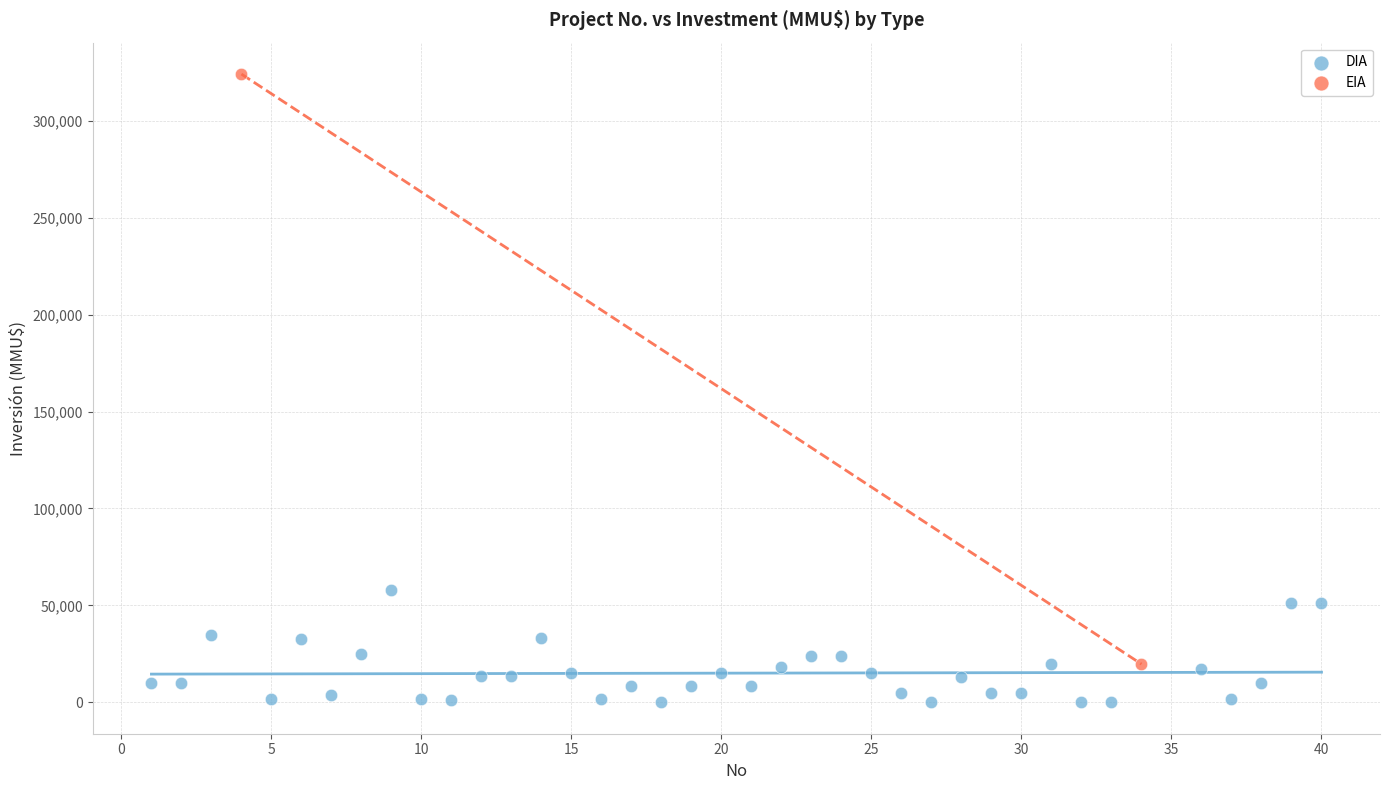

What are all the series names shown in the legend?

DIA, EIA